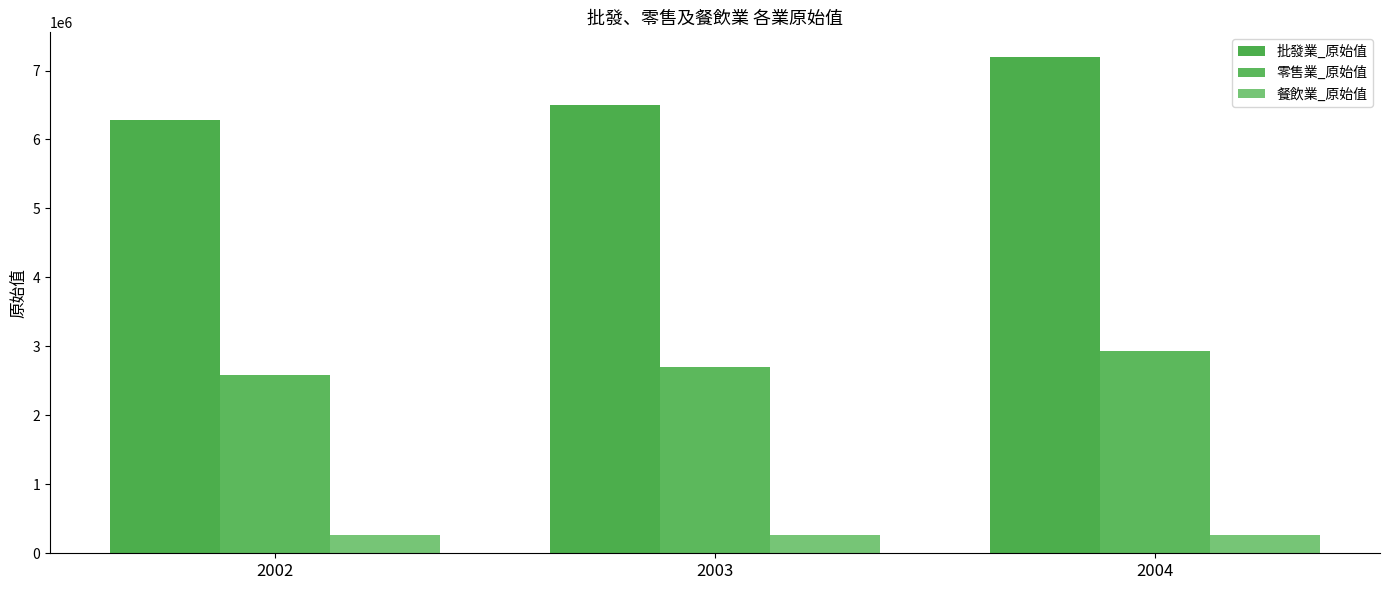

Reading left to right, extract all data points from this chart.

批發業_原始值: 2002=6287842	2003=6505580	2004=7194157
零售業_原始值: 2002=2585451	2003=2701398	2004=2928073
餐飲業_原始值: 2002=261510	2003=263435	2004=271266